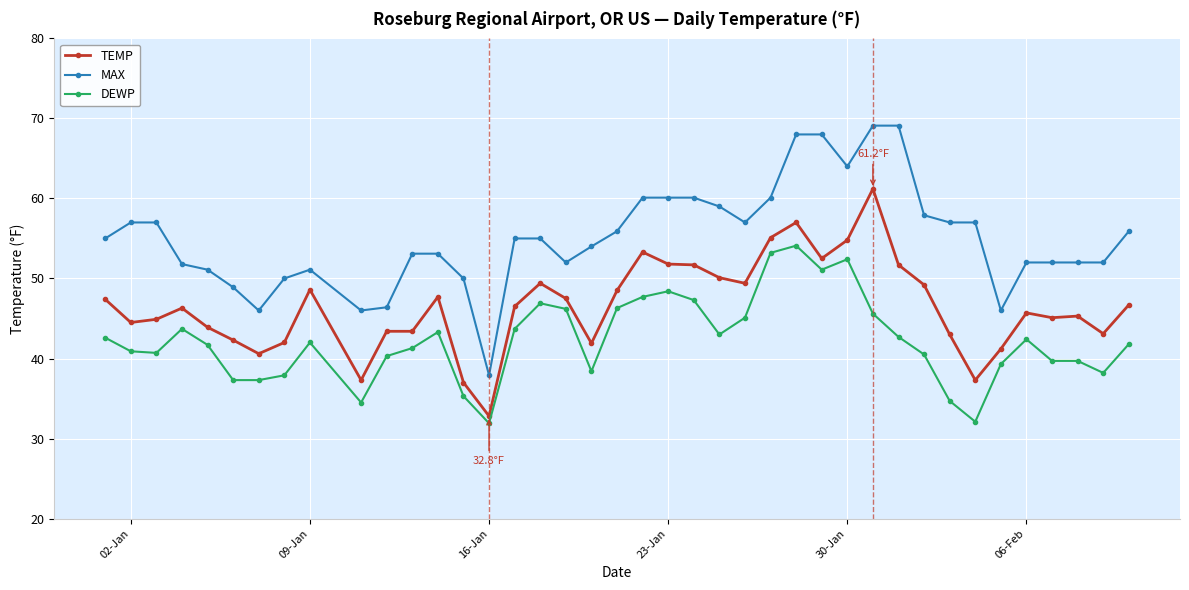

True or false: TEMP and DEWP intersect in this chart.

False